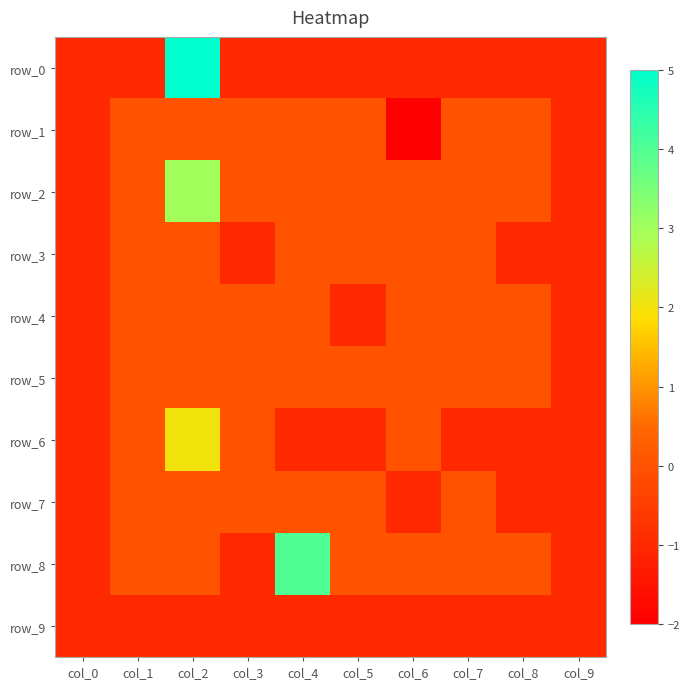

At which category does the chart reach its minimum across all series?

col_6